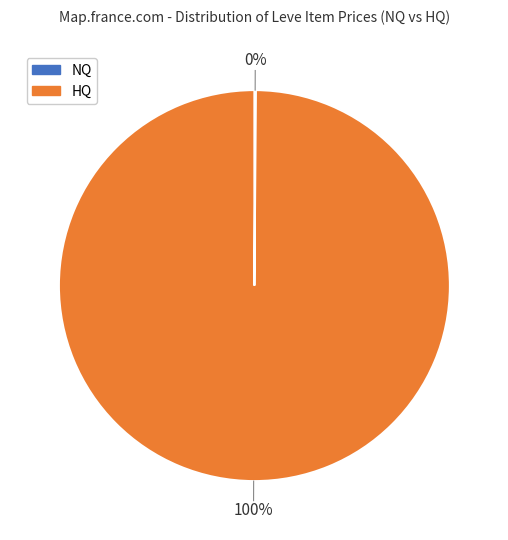

Is there a majority slice in this chart?

Yes